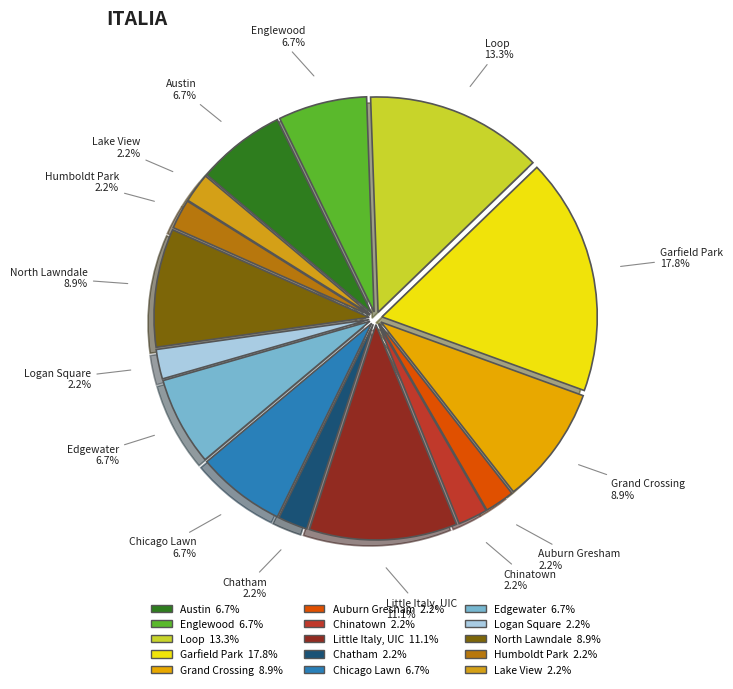

How many slices are in this pie chart?

15